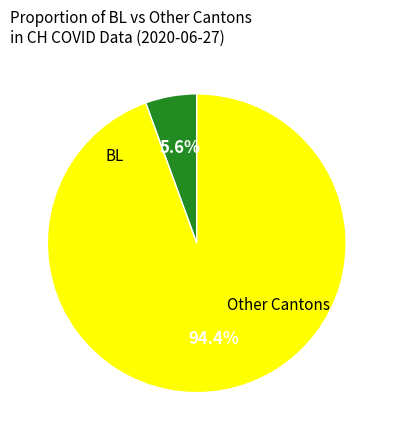

Count the number of slices in the pie.

2